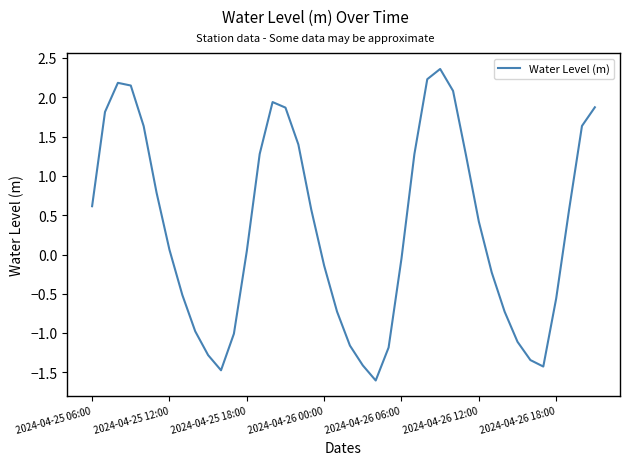

Does the chart display data point markers on the line(s)?

No